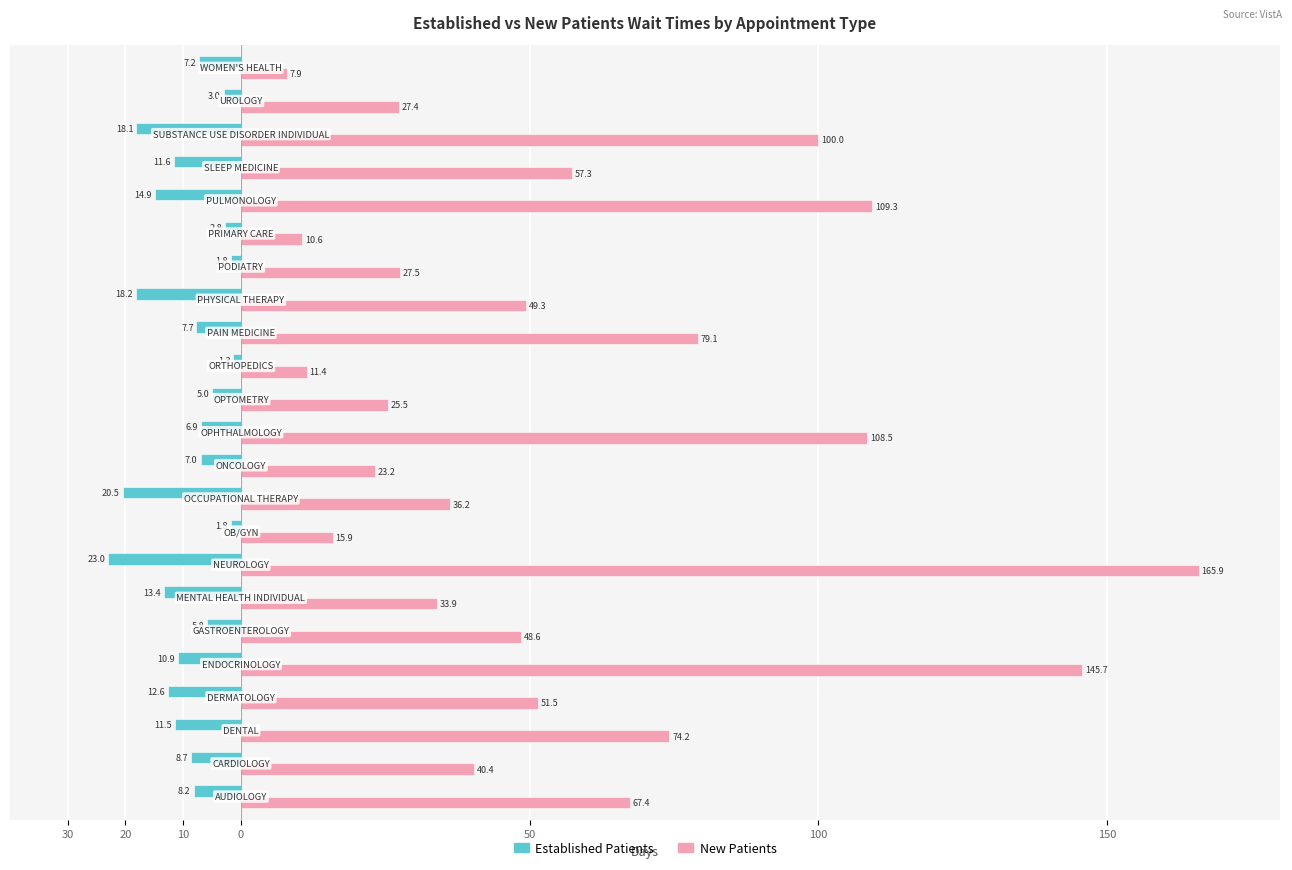

True or false: NewPatients has a value of 117.3 at 14.

False